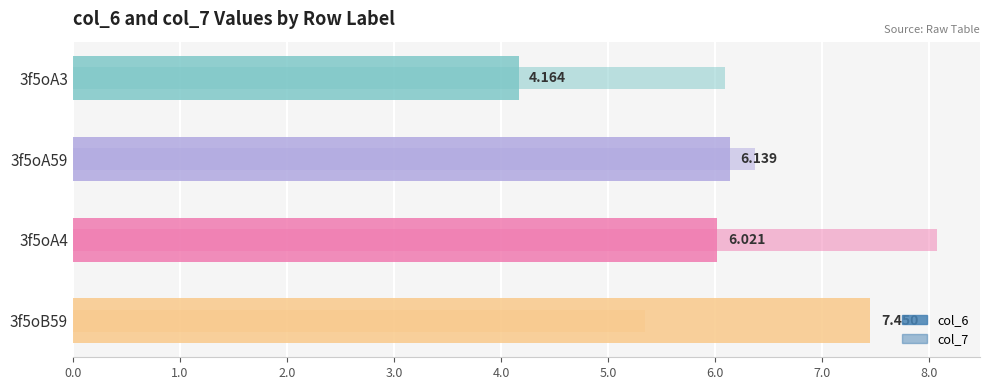

Reading left to right, extract all data points from this chart.

col_6: 4.2	6.1	6.0	7.5
col_7: 6.1	6.4	8.1	5.3